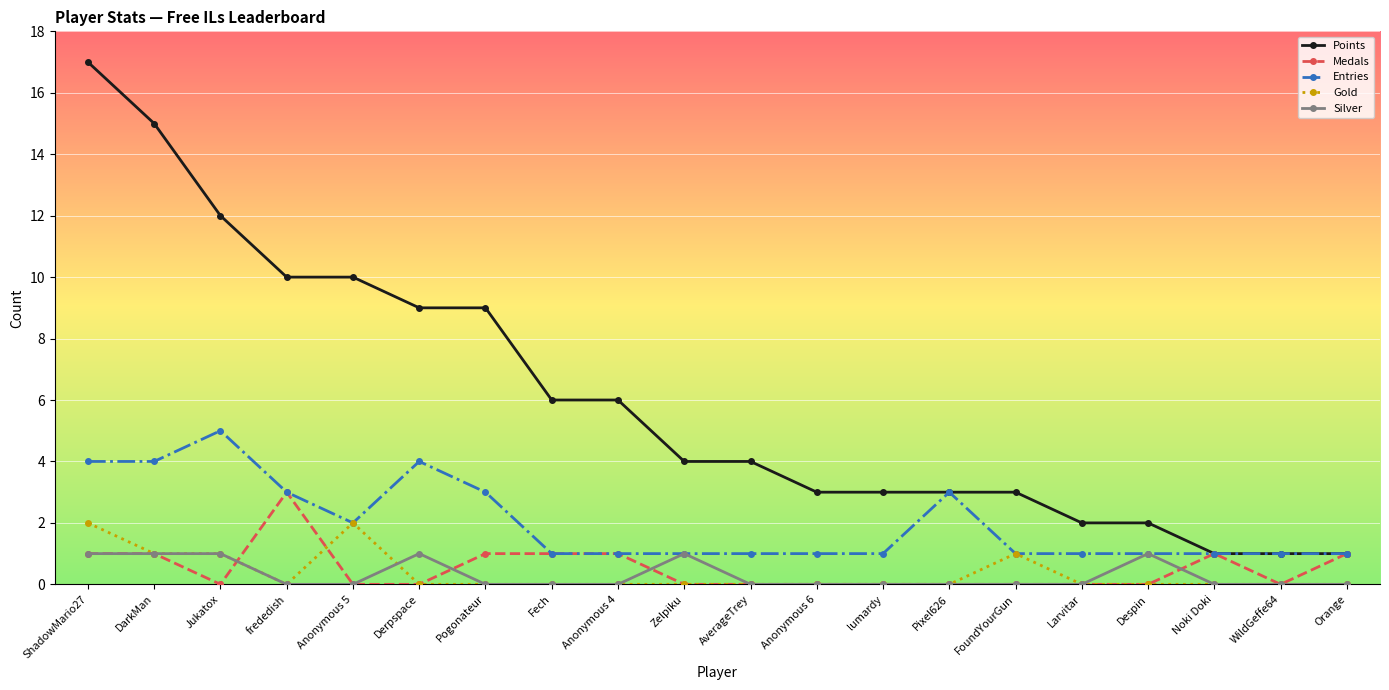

What is the total value across all series at Pogonateur?

13